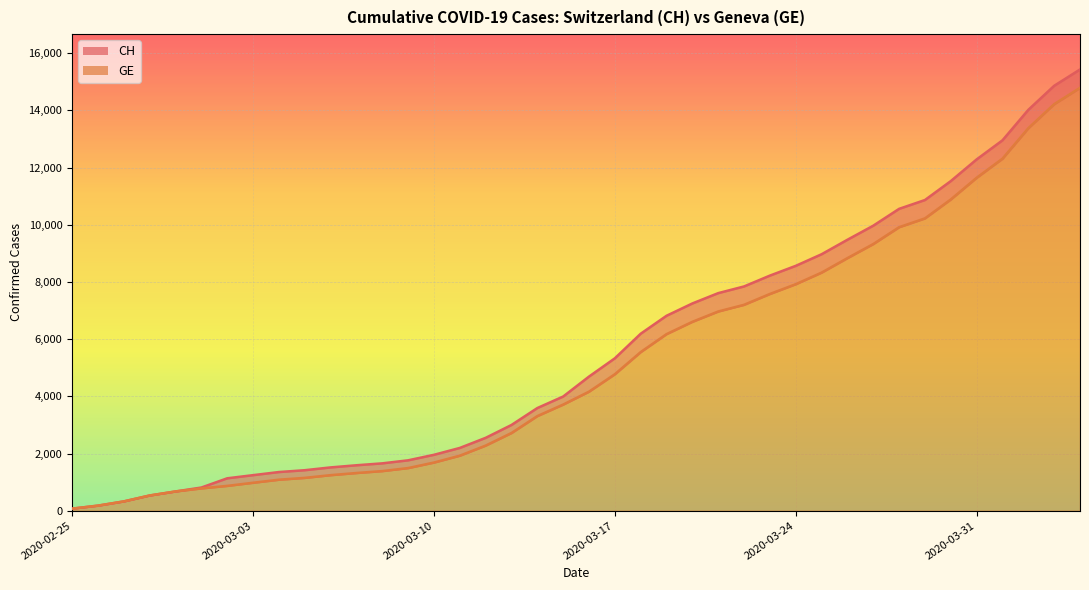

The GE series shows 1684 at 2020-03-10. True or false?

True